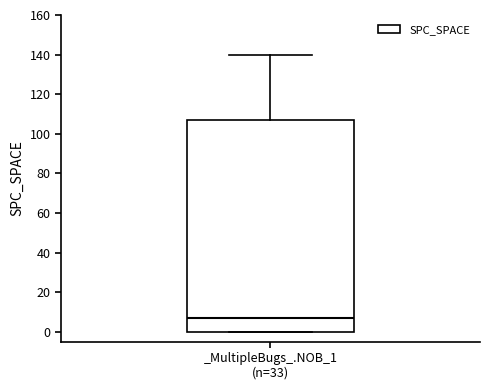

Read this box plot against the y-axis: the position of the median line, the range covered by the box, and the ends of both whiskers. The values are not printed on the chart, so give them approximately, as read against the axis.

median 8, box 0 to 108, whiskers 0 to 140